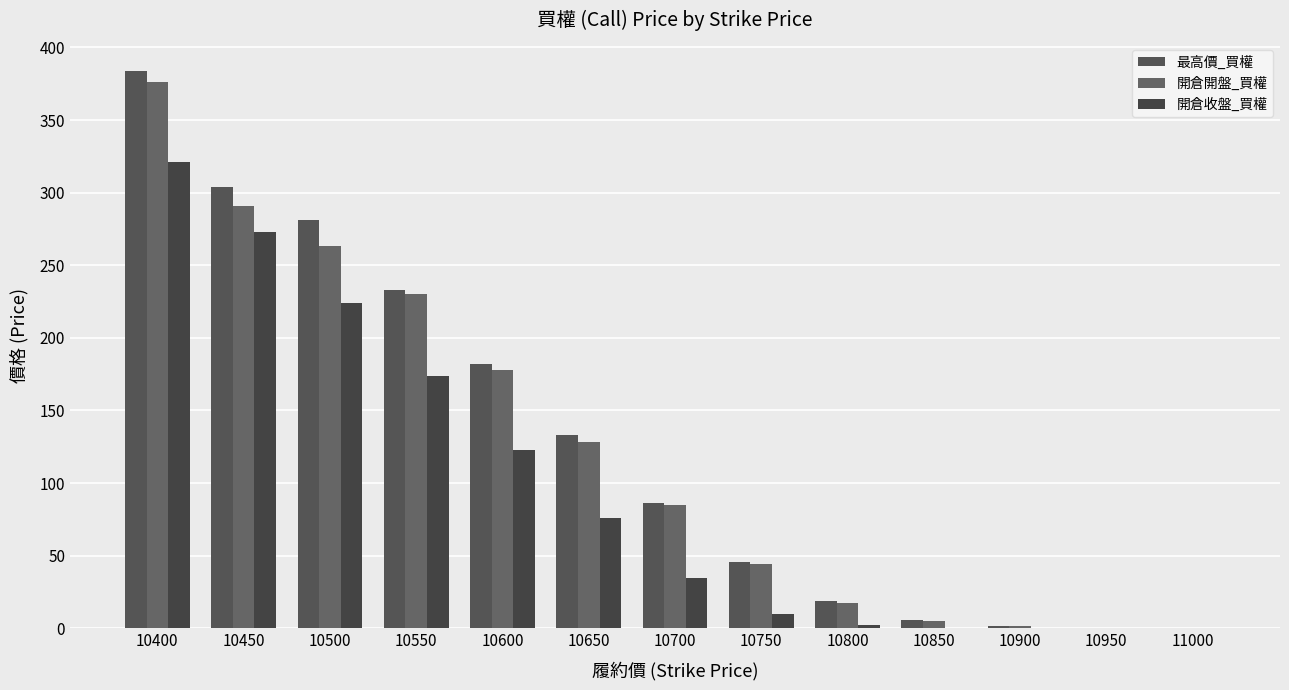

At which label does 開倉開盤_買權 reach its minimum?

11000